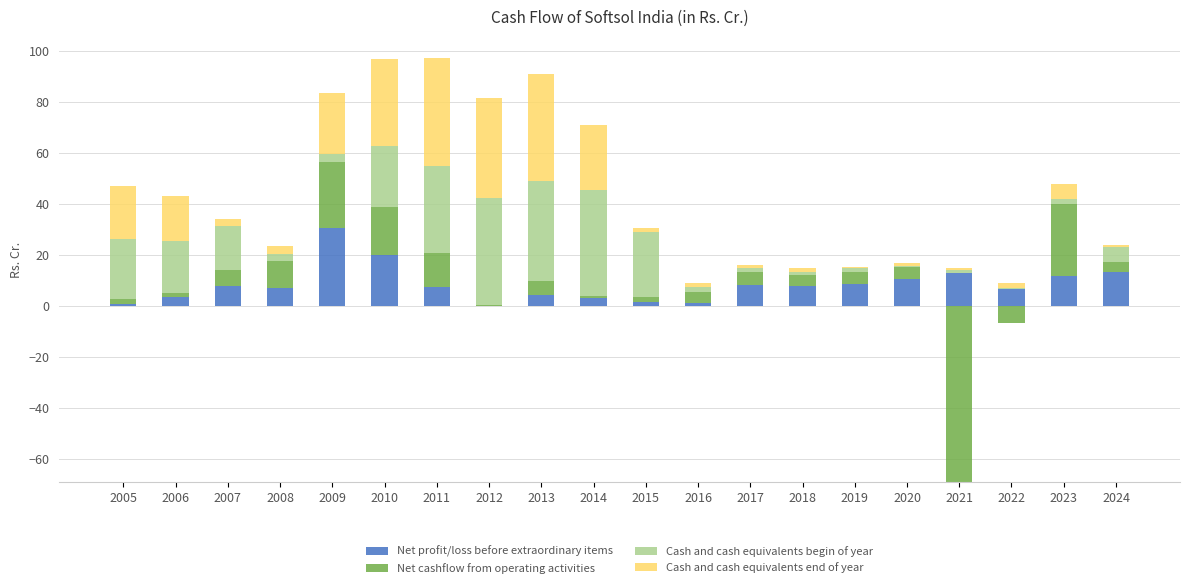

At which category does the chart reach its peak across all series?

2011